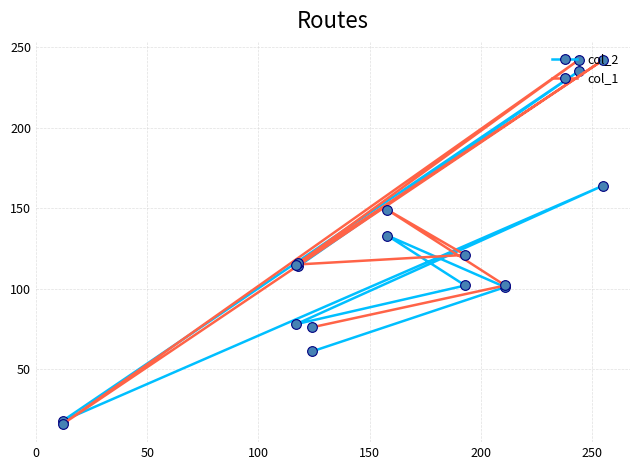

What is the value of the col_1 point at the 4th from the left?

76